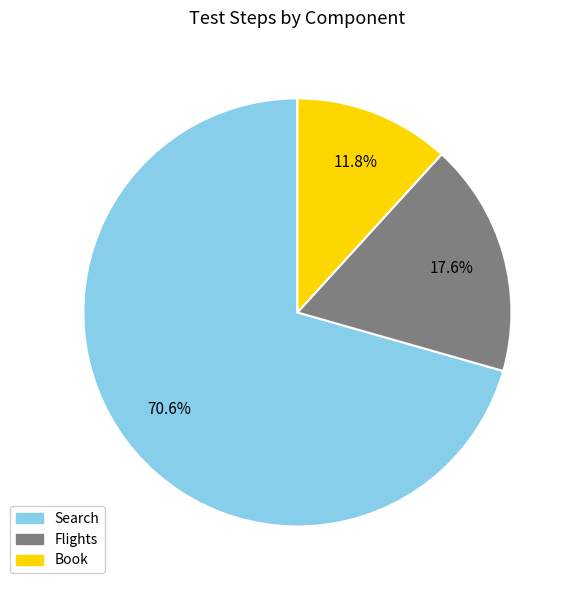

Combined, do Book and Flights account for over 50%?

No